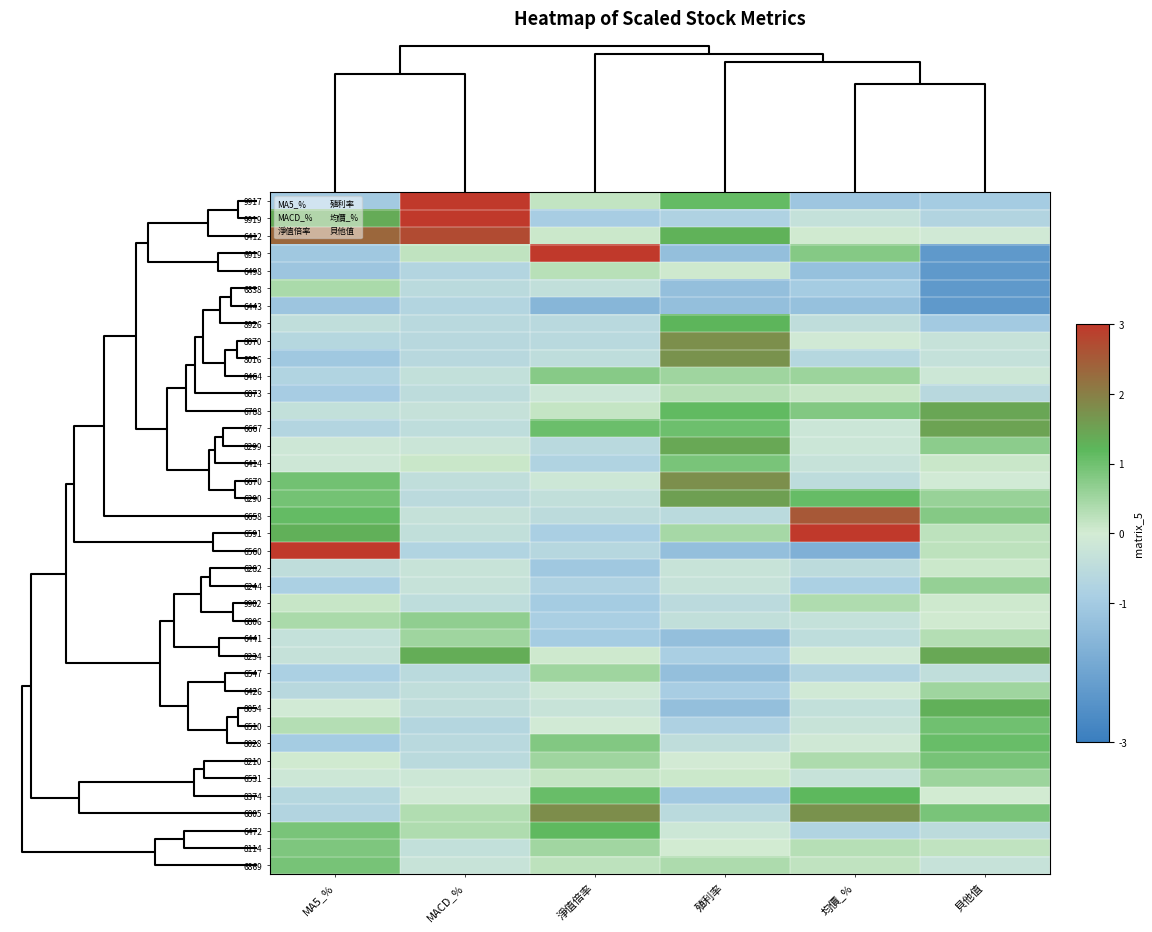

What is the difference between the highest and lowest values at MACD_%?

4.2